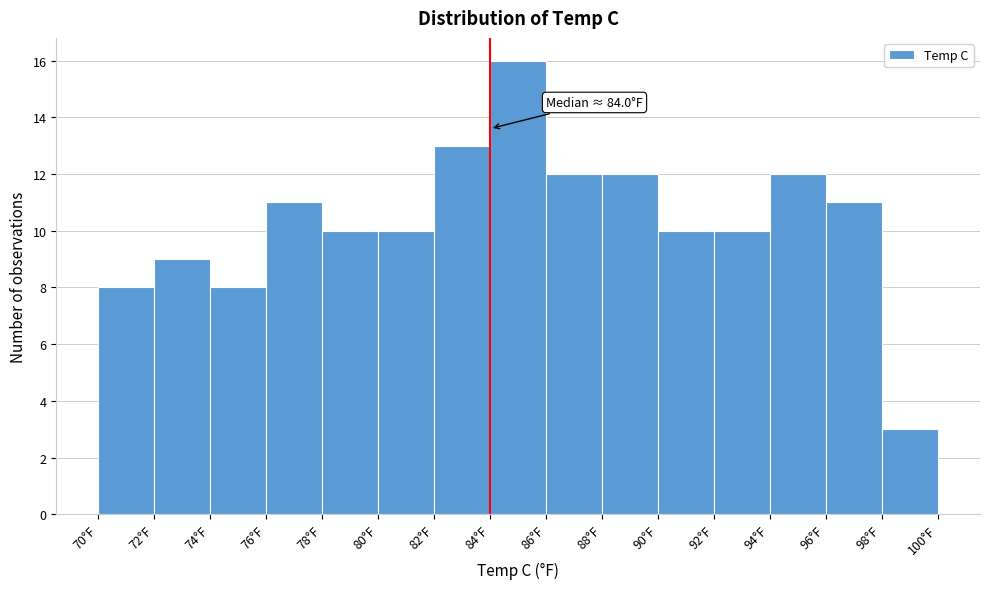

Which range on the x-axis has the tallest bar?

84 to 86